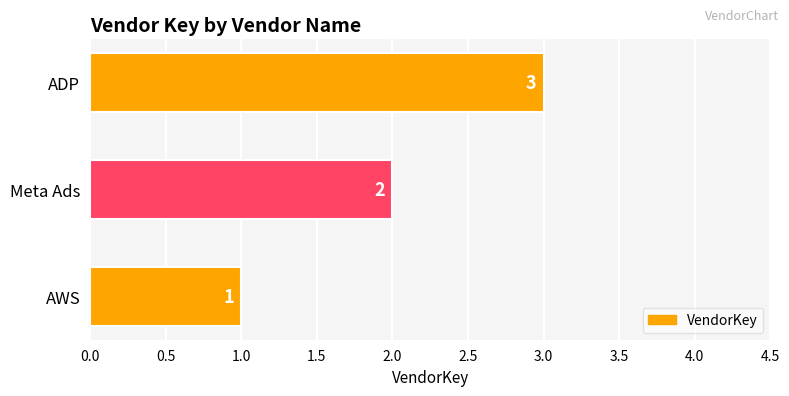

Rank the categories by value from highest to lowest.

ADP, Meta Ads, AWS